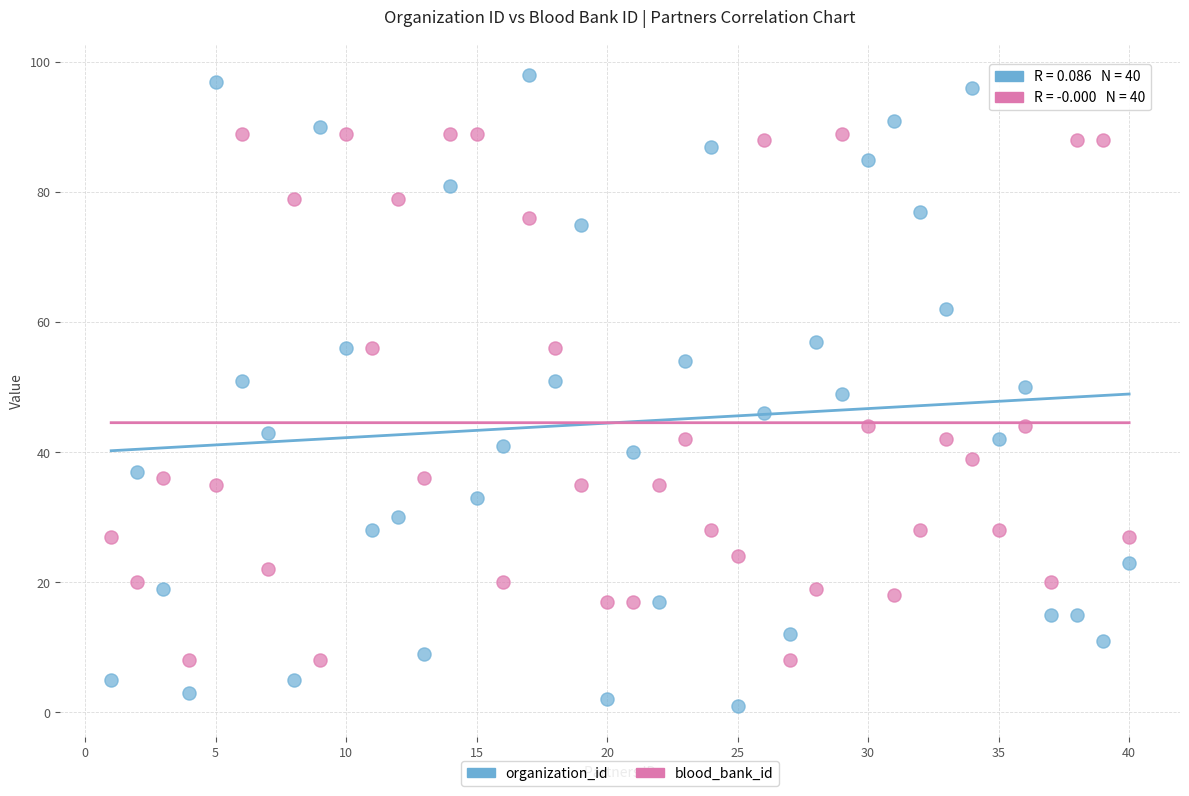

Which series reaches the minimum Y coordinate?

organization_id